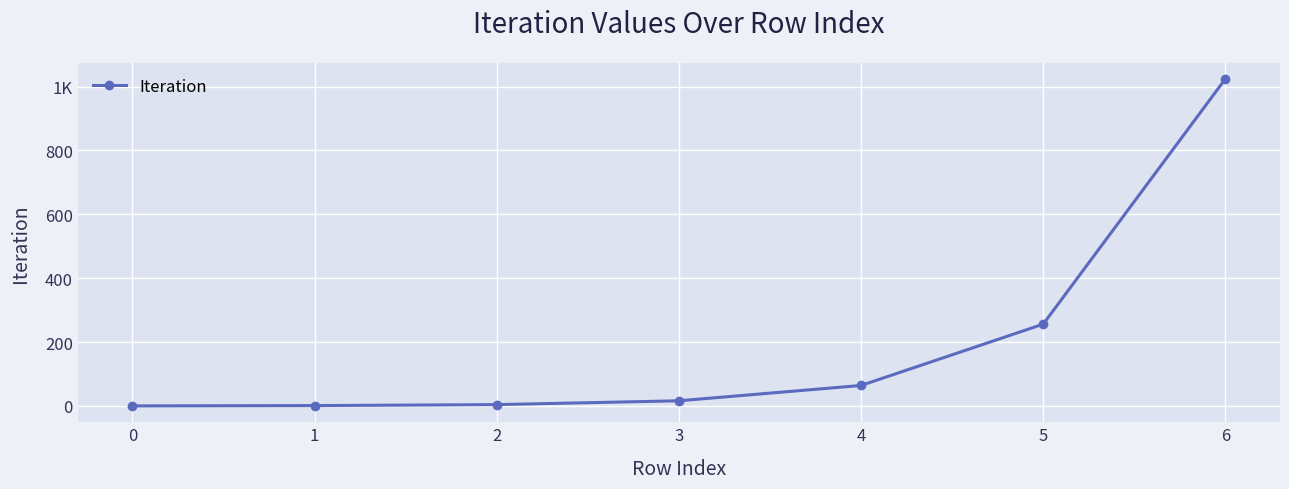

Reading left to right, extract all data points from this chart.

0	1	4	16	64	256	1024